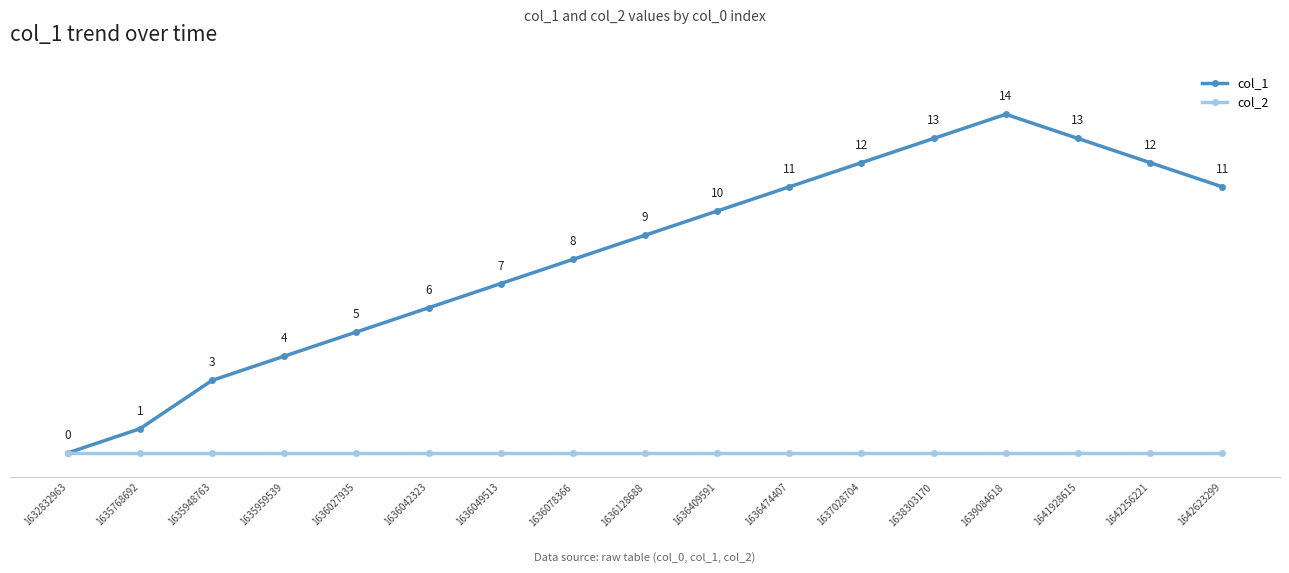

Does the chart have visible grid lines?

Yes